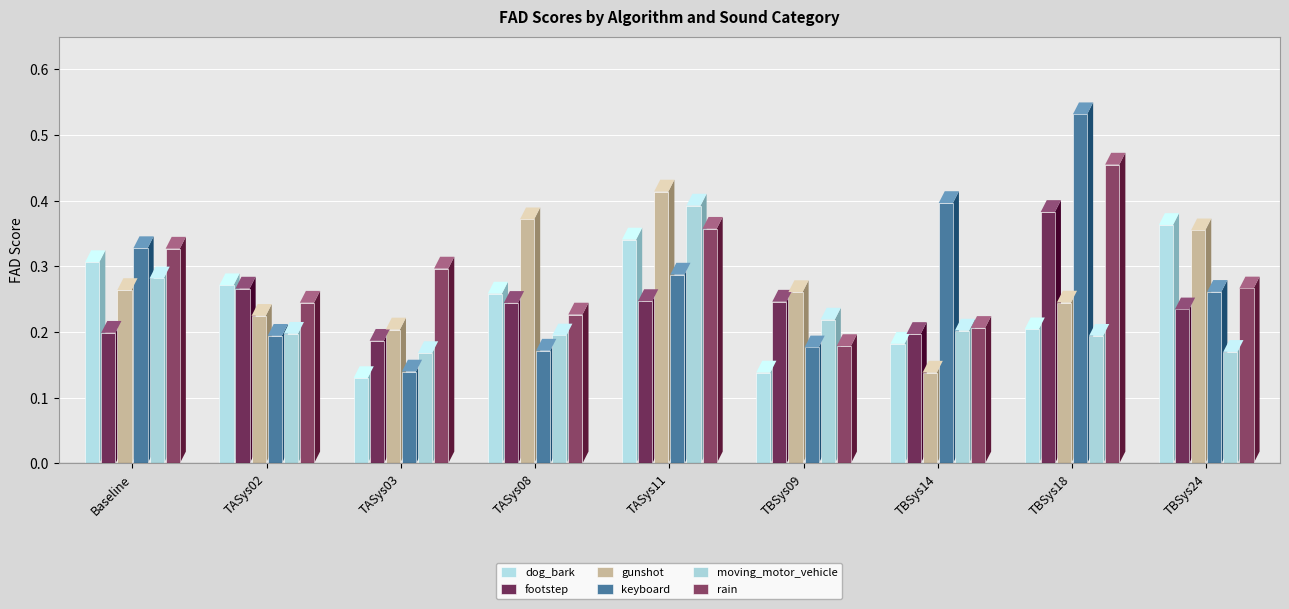

How many distinct data groups are displayed?

6